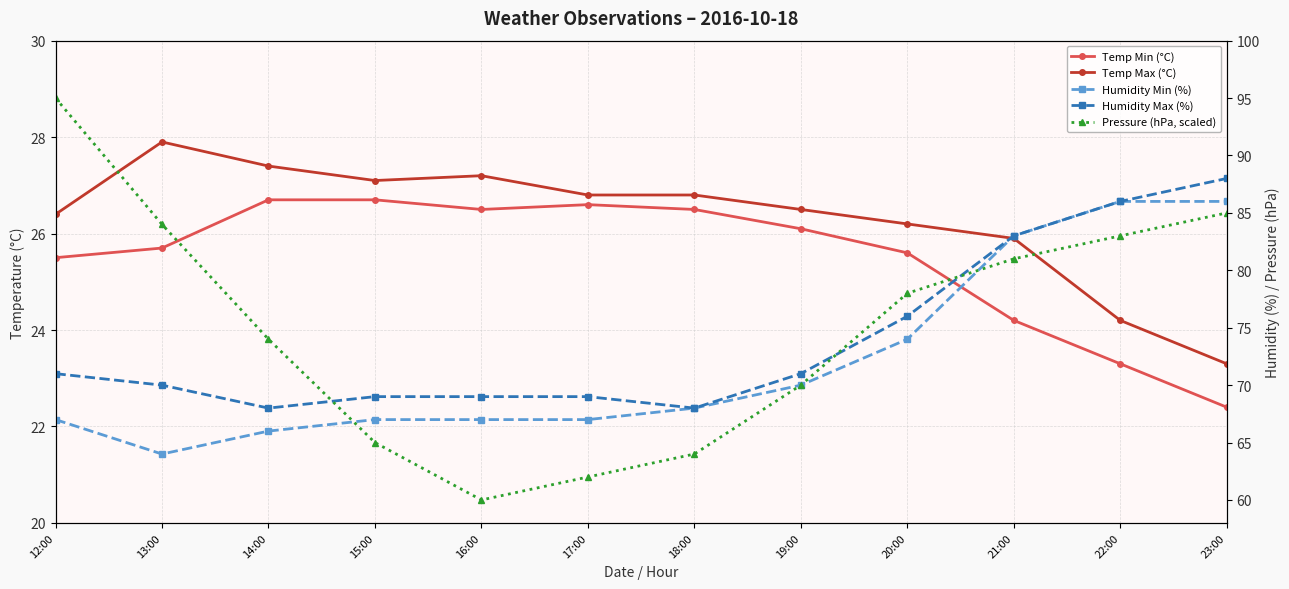

At which label does Humidity Min (%) first exceed 68?

19:00